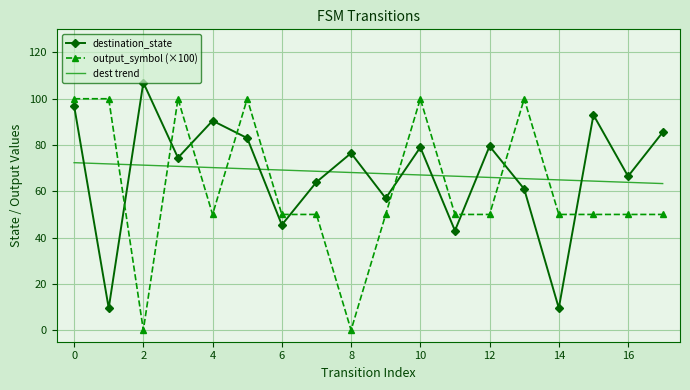

What is the difference between the maximum and minimum values in the dest trend series?

9.0